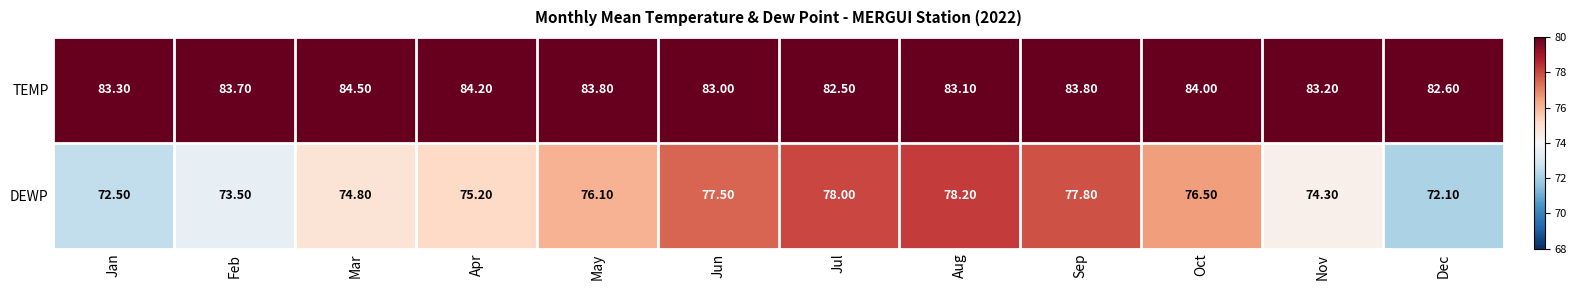

Which series has the widest spread of values?

DEWP